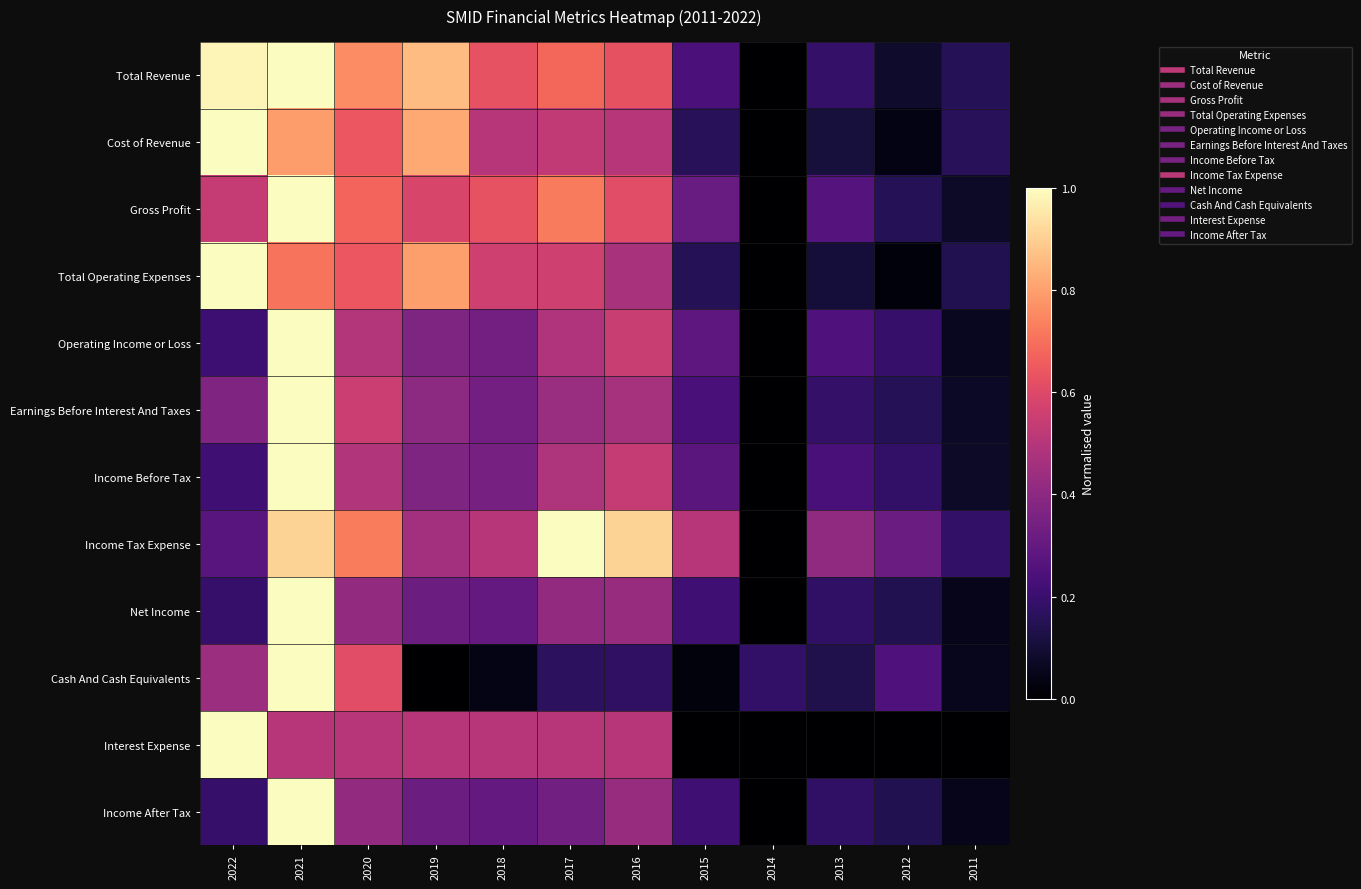

Which series has the largest range (max minus min)?

Total Revenue